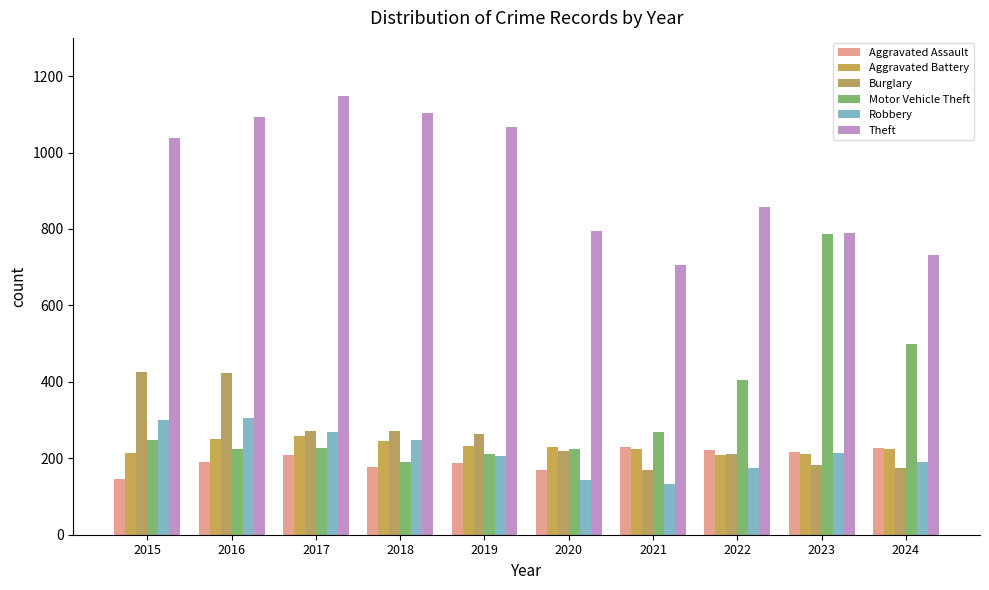

At which label does Aggravated Battery first exceed 230?

2016